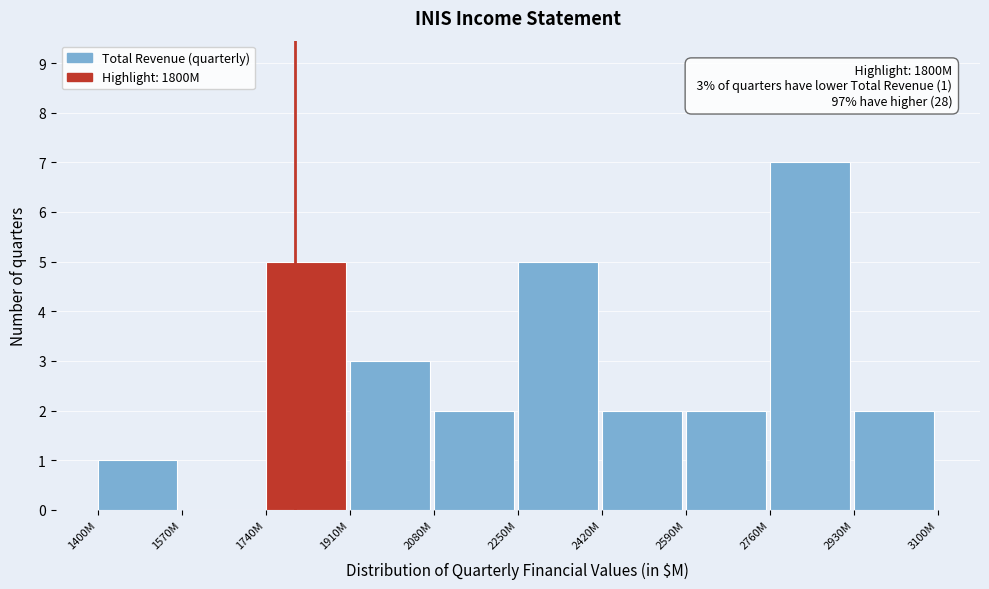

Reading left to right, extract all data points from this chart.

1400M=1	1570M=0	1740M=5	1910M=3	2080M=2	2250M=5	2420M=2	2590M=2	2760M=7	2930M=2